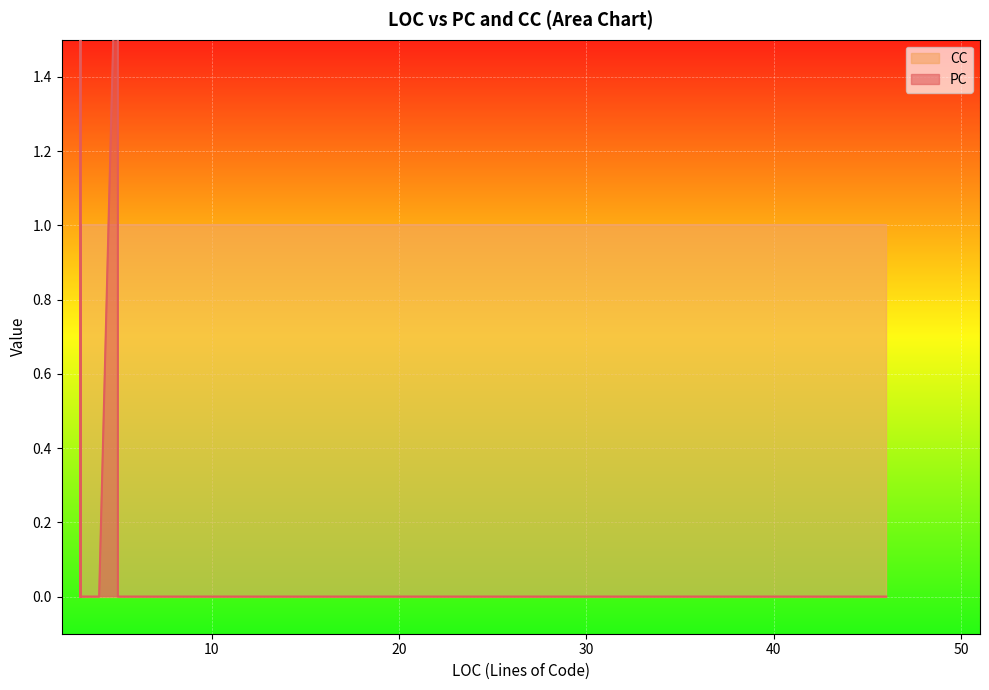

Reading left to right, extract all data points from this chart.

PC: 0	0	0	0	1	0	3	0	0	0	0	1	0	0	0	0	0	0	0	0	0	0	0	0	0	0	0	0	0	2	0	0	0	0	0	0	0	0	0	0
CC: 1	1	1	1	1	1	1	1	1	1	1	1	1	1	1	1	1	1	1	1	1	1	1	1	1	1	1	1	1	1	1	1	1	1	1	1	1	1	1	1